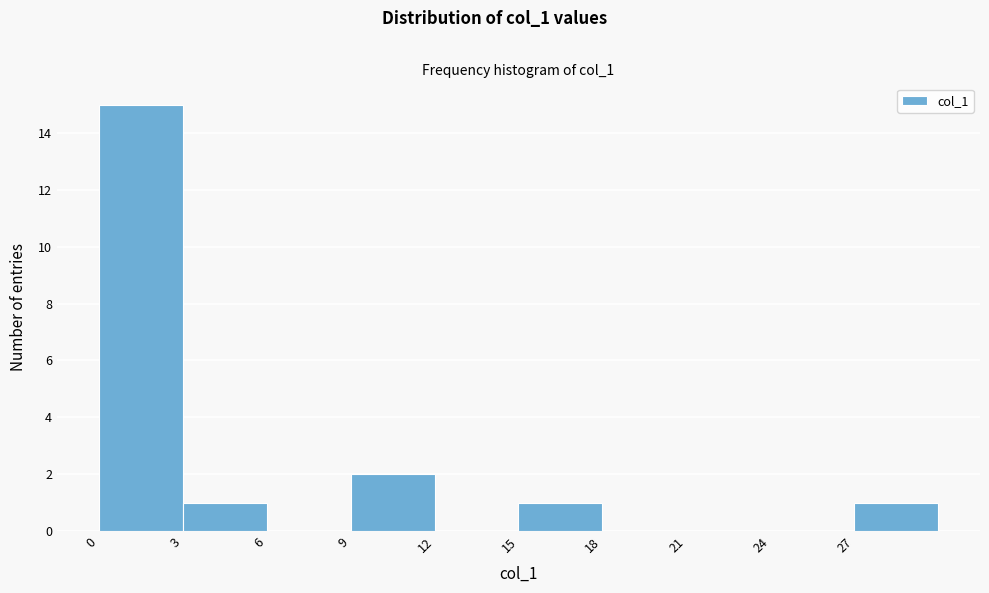

Reading left to right, list every bar in this chart as the range it spans on the x-axis followed by its height. The values are not printed on the chart, so give them approximately, as read against the axis.

0 to 3: 15
3 to 6: 1
6 to 9: 0
9 to 12: 2
12 to 15: 0
15 to 18: 1
18 to 21: 0
21 to 24: 0
24 to 27: 0
27 to 30: 1